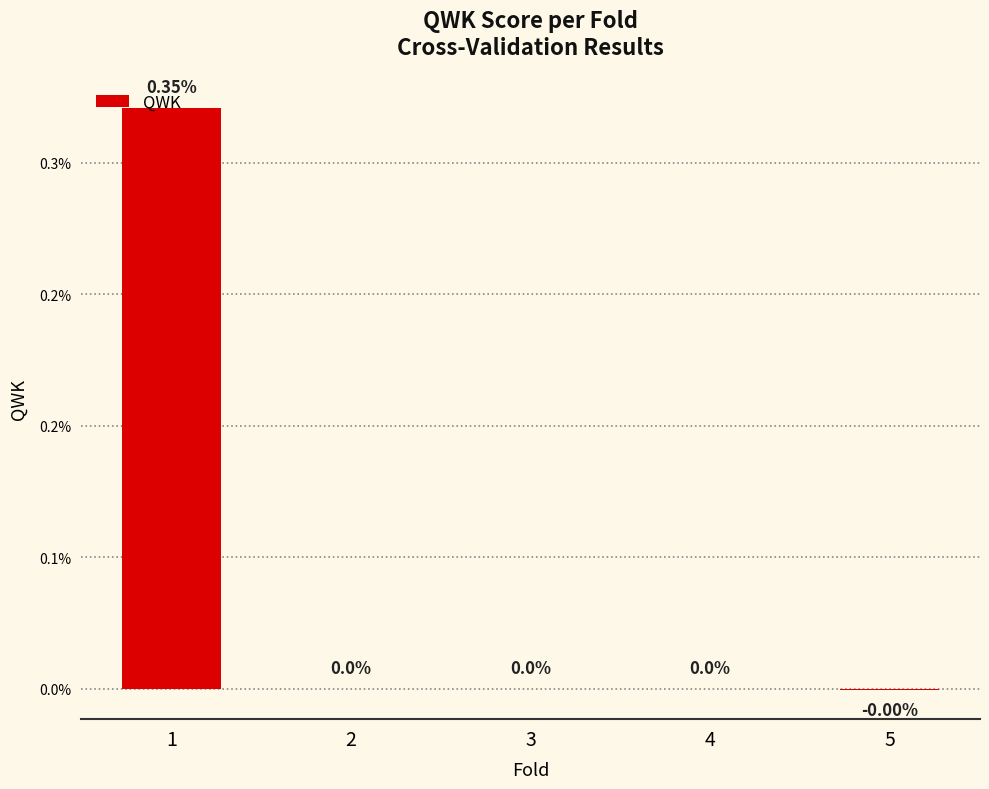

The value at 4 is -0.0. True or false?

False